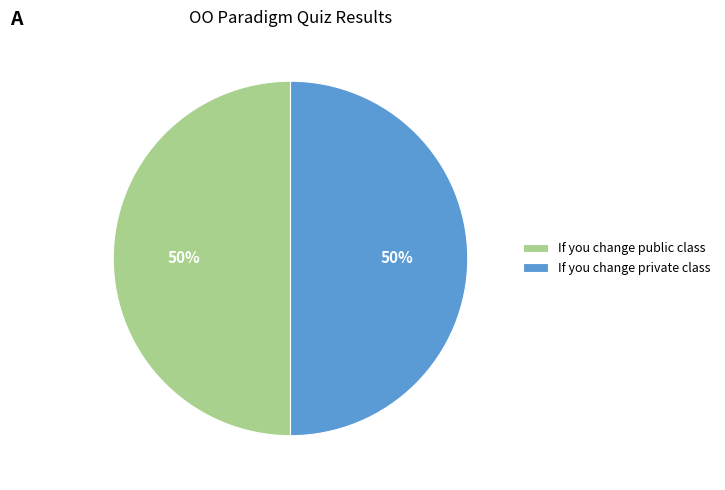

The If you change public class slice represents 60% of the pie. True or false?

False